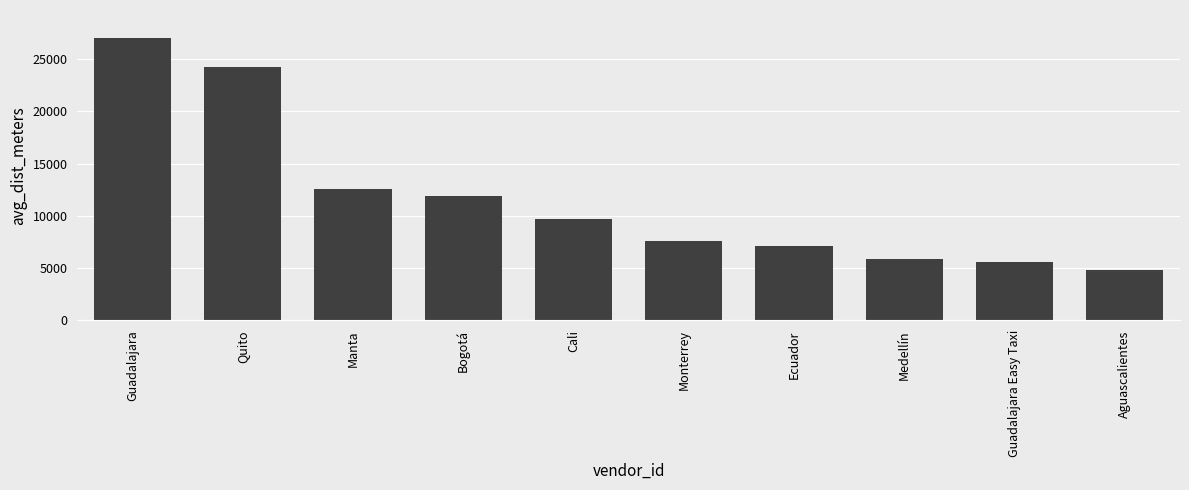

The chart shows a value of 8957 at Quito. True or false?

False